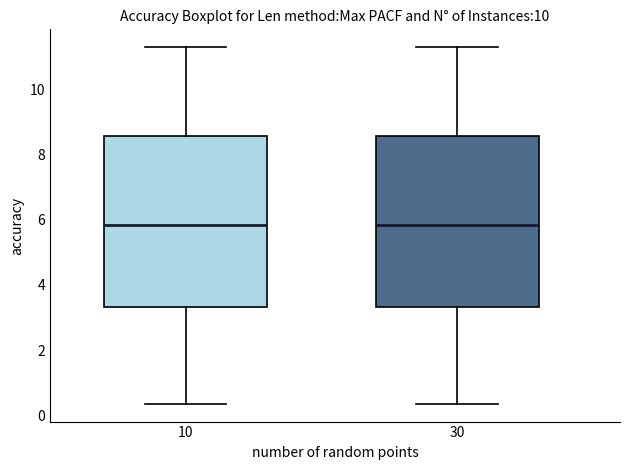

Reading left to right, read every box against the y-axis: the position of its median line, the range the box covers, and the ends of its whiskers. The values are not printed on the chart, so give them approximately, as read against the axis.

10: median 5.8, box 3.4 to 8.6, whiskers 0.4 to 11.2
30: median 5.8, box 3.4 to 8.6, whiskers 0.4 to 11.2